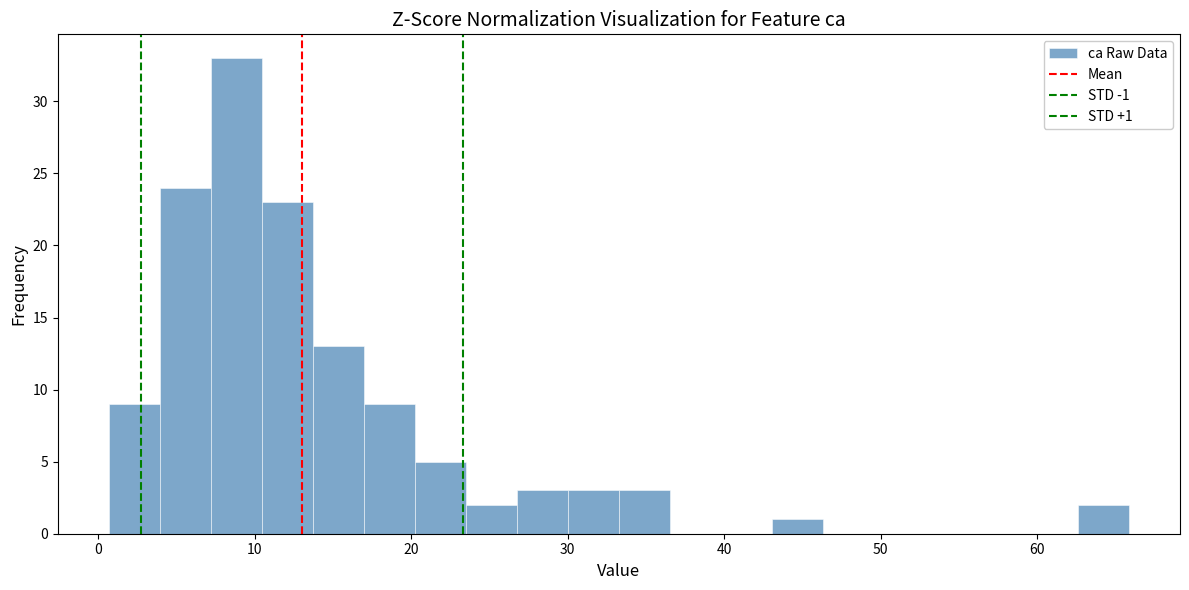

Read against the x-axis, roughly where is the centre of the tallest bar?

9